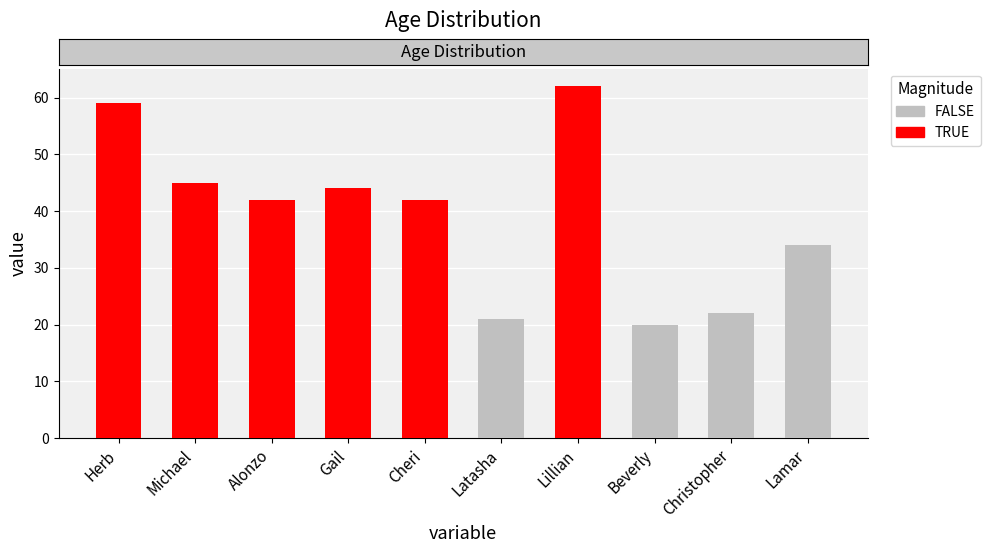

List the labels in order of value, smallest first.

Beverly, Latasha, Christopher, Lamar, Alonzo, Cheri, Gail, Michael, Herb, Lillian